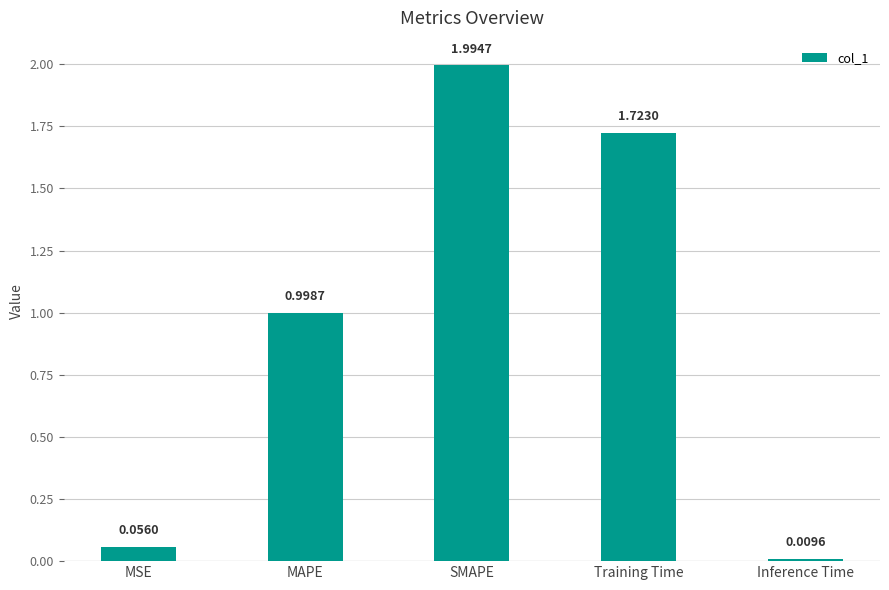

Which has a higher value, SMAPE or MAPE?

SMAPE